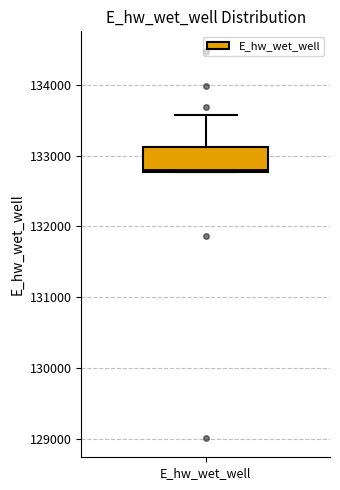

Transcribe this box plot: give where the median line is, the range the box spans, and where the two whiskers end, as read against the y-axis. The values are not printed on the chart, so give them approximately, as read against the axis.

median 132800, box 132800 to 133100, whiskers 132800 to 133600